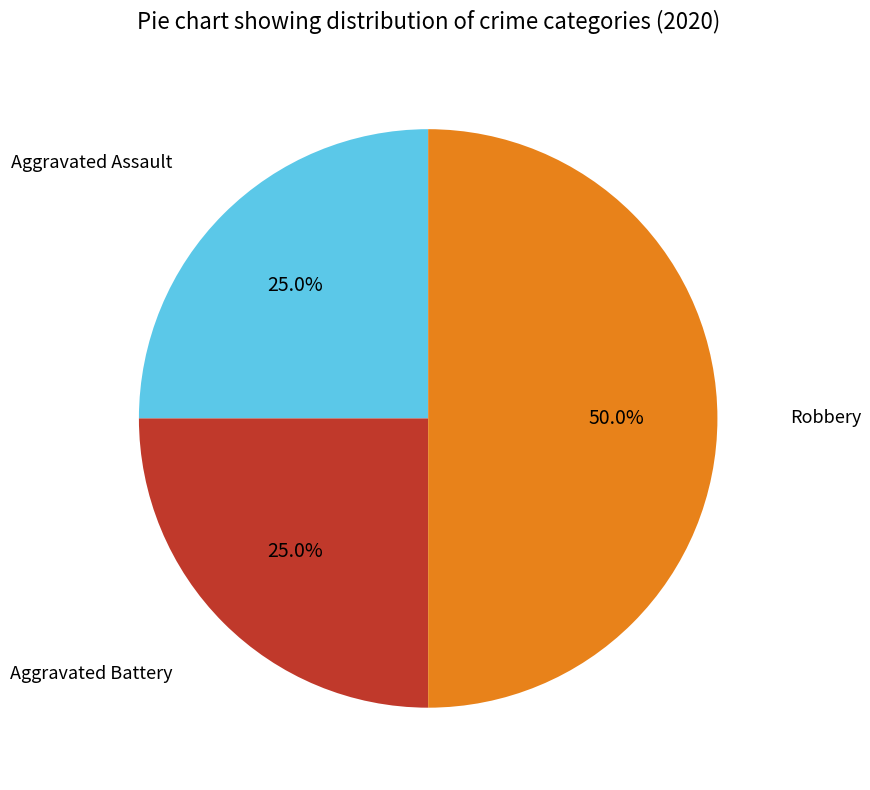

How many slices are in this pie chart?

3